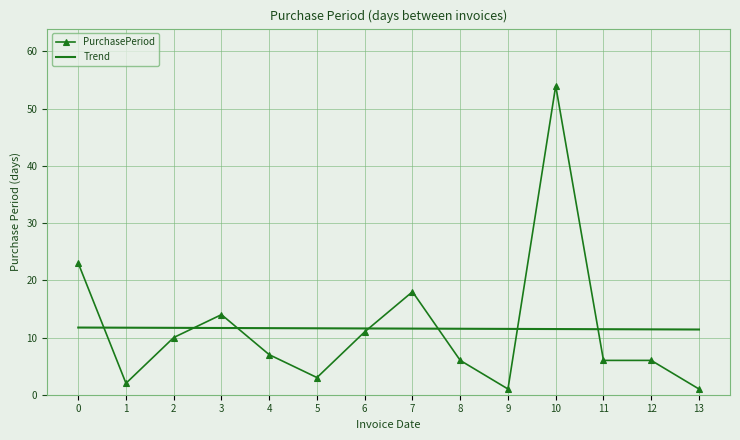

Between which two adjacent categories do PurchasePeriod and Trend first intersect?

0 and 1